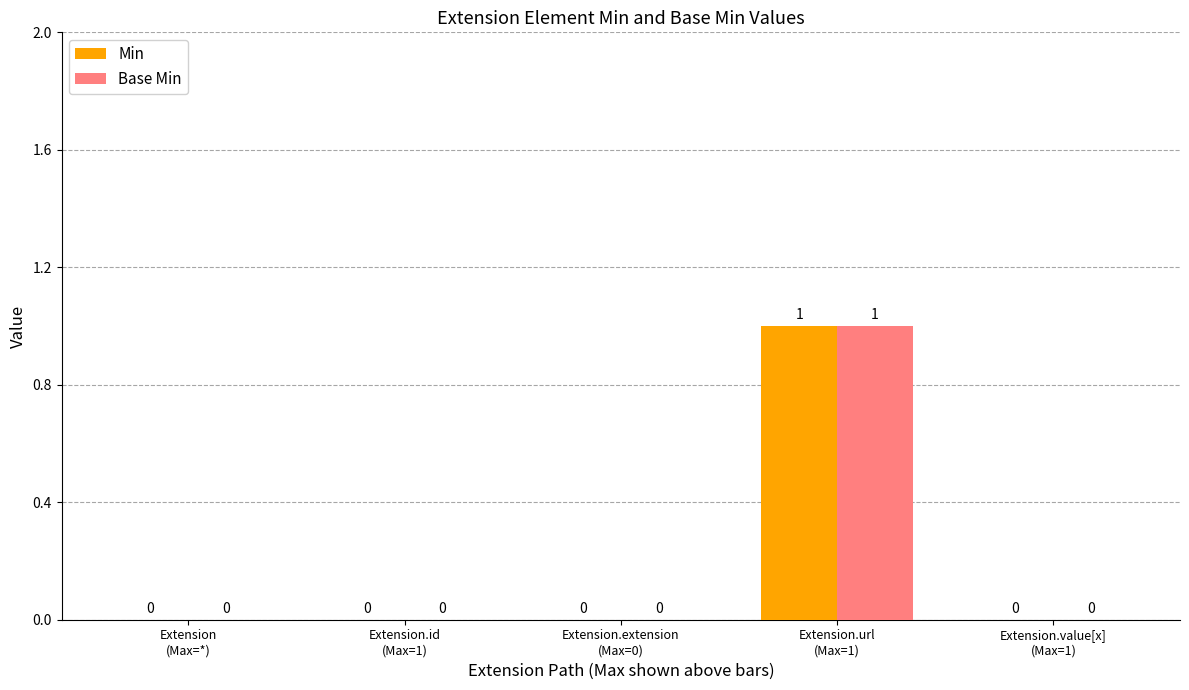

How many Base Min values are between 0 and 1?

5